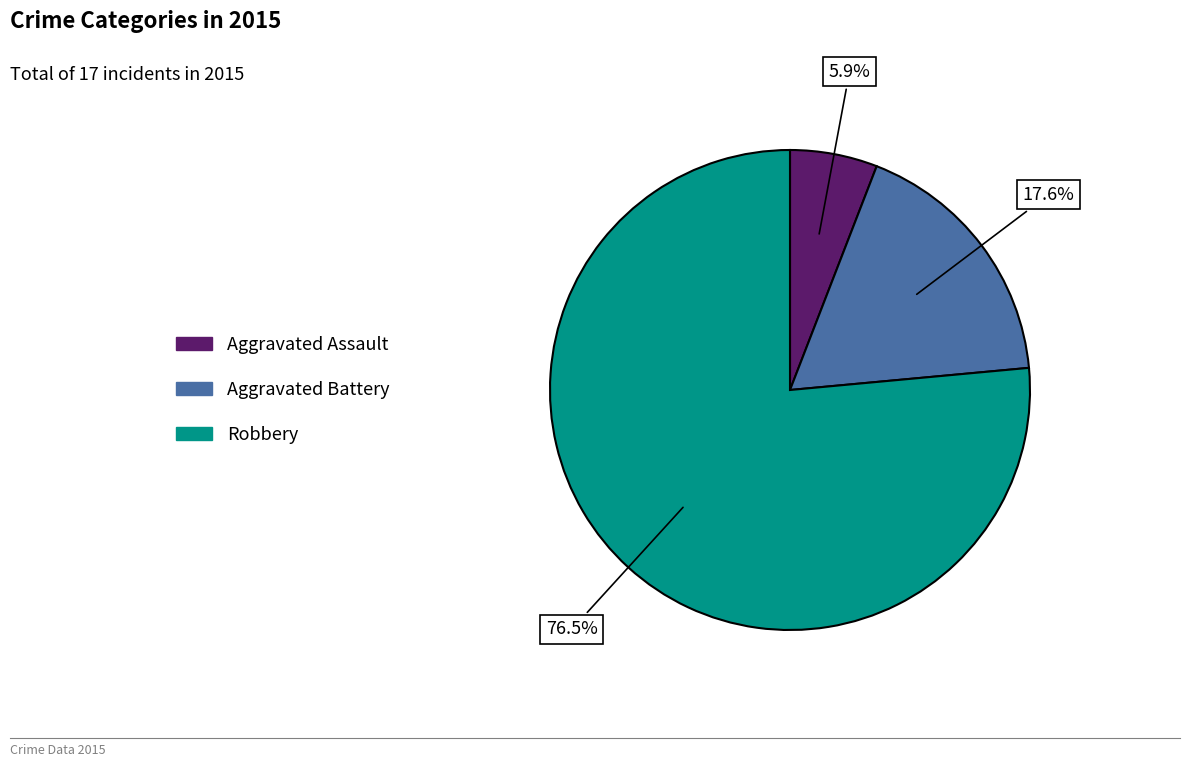

Does any single category account for the majority?

Yes